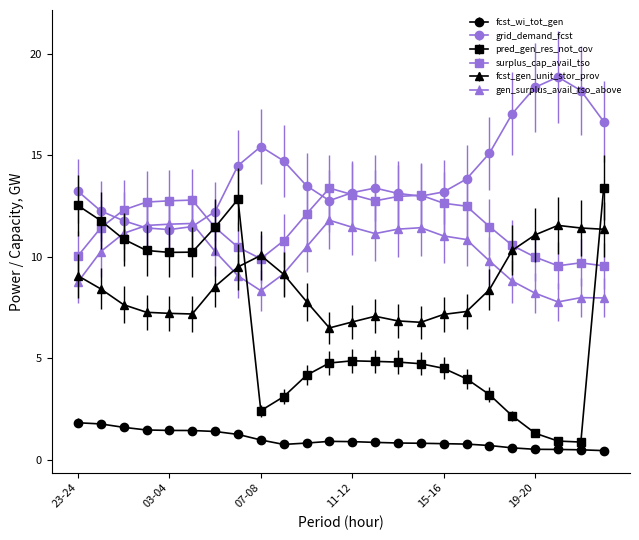

What is the difference between the maximum and second lowest values in the pred_gen_res_not_cov series?

12.5